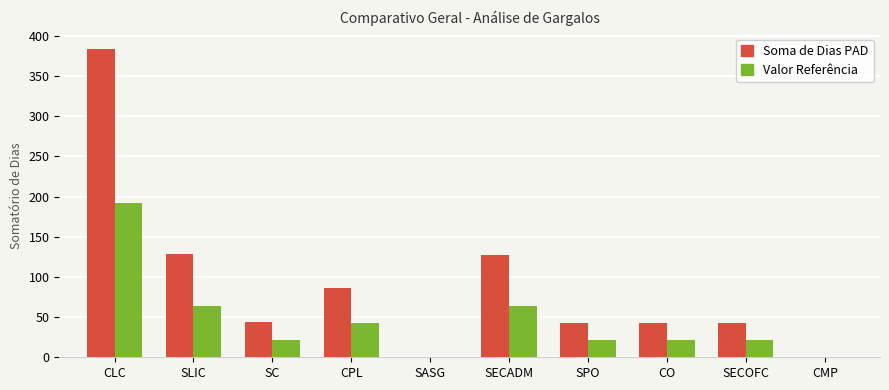

Are the bars grouped side by side (vs. stacked)?

Yes